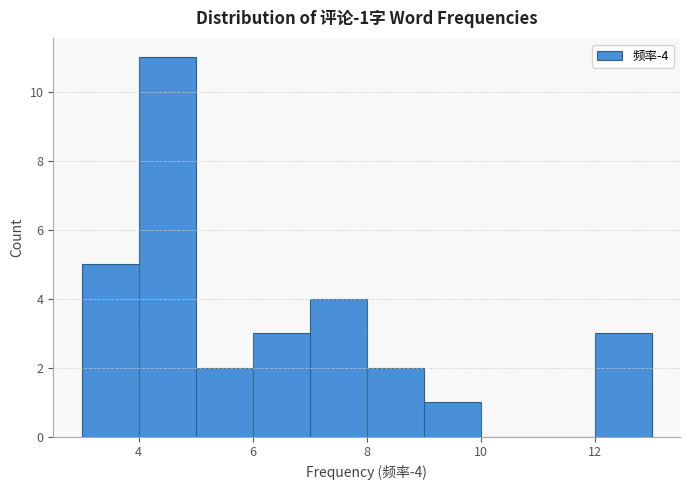

Over which range of the x-axis is the bar tallest?

4 to 5